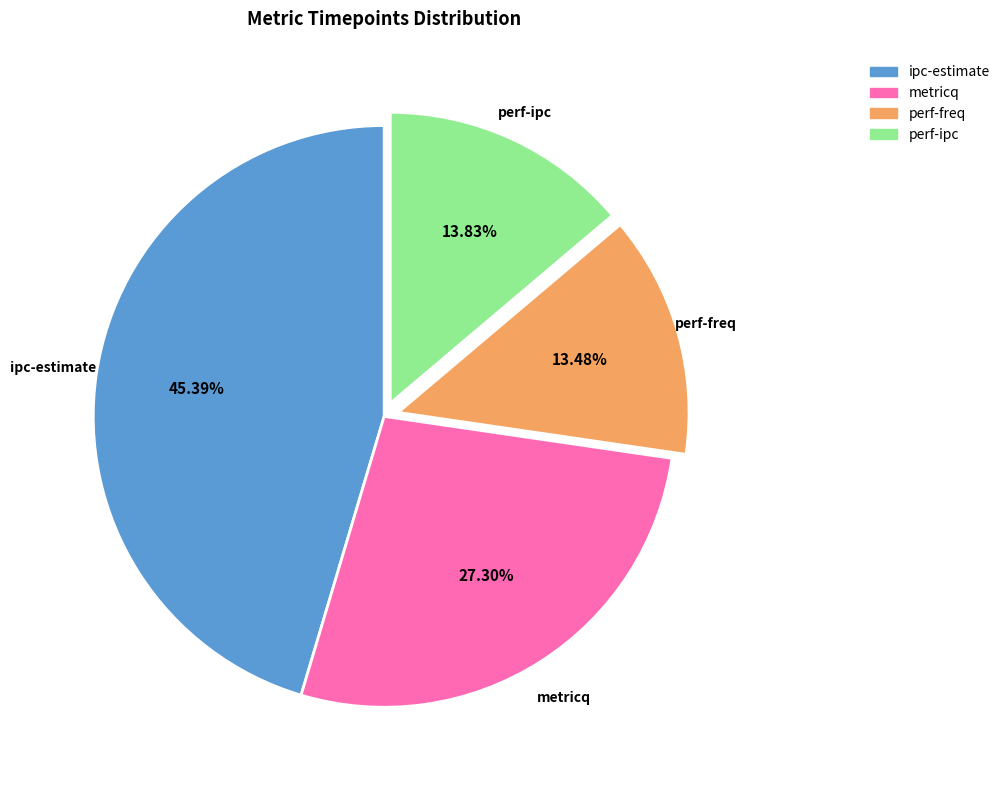

Does any single category account for the majority?

No